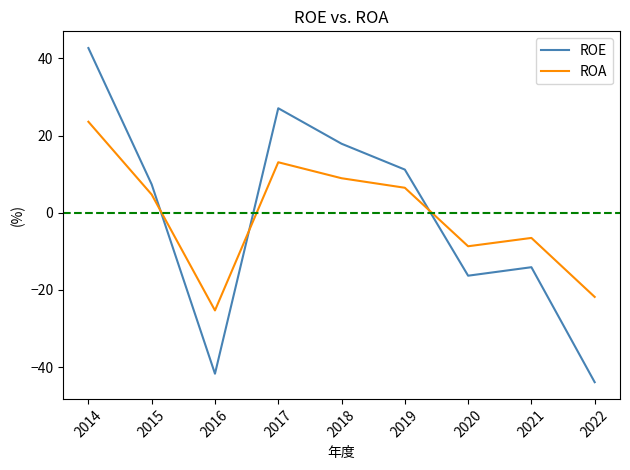

Rank the categories by ROE value from highest to lowest.

2014, 2017, 2018, 2019, 2015, 2021, 2020, 2016, 2022